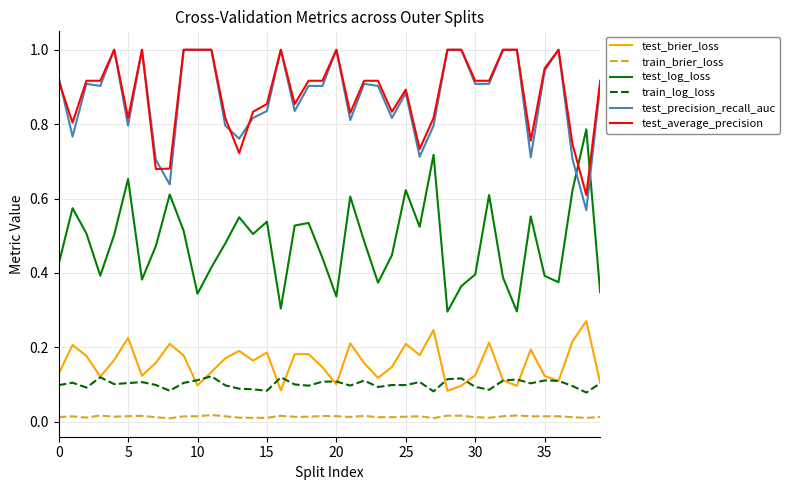

True or false: test_average_precision and test_log_loss cross at least once.

True